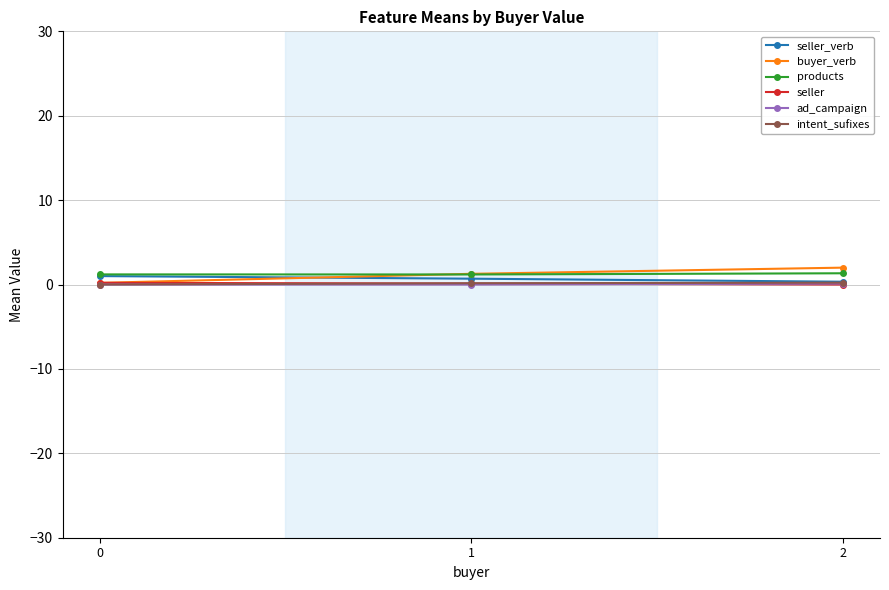

True or false: intent_sufixes has a value of 0.0 at 0.

True